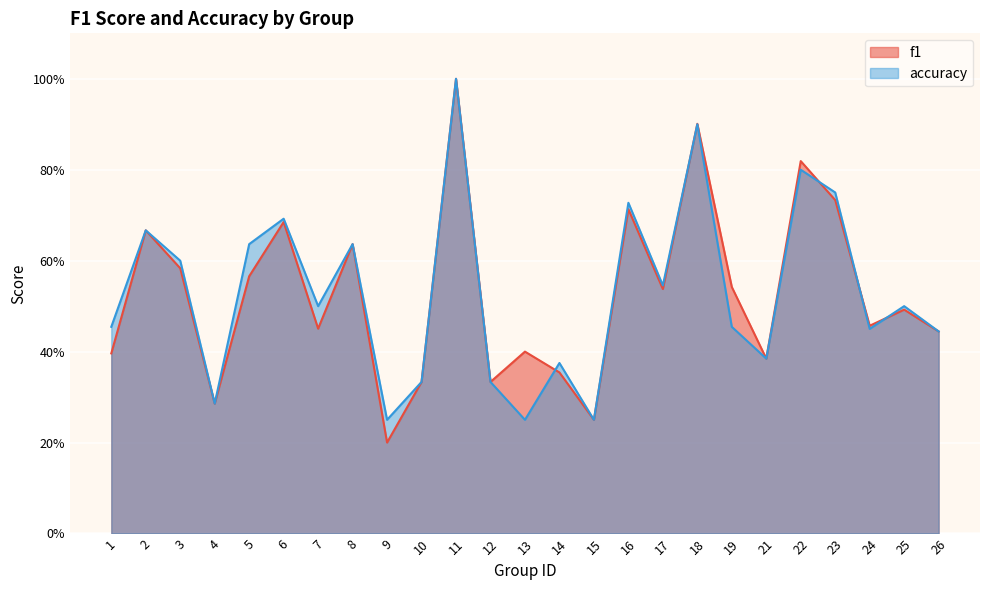

What is the difference between the accuracy values at 4 and 21?

0.1